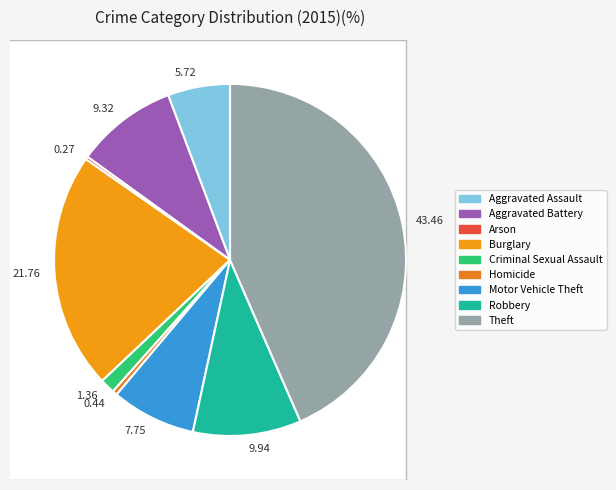

Which category has the smallest portion of the pie?

Arson